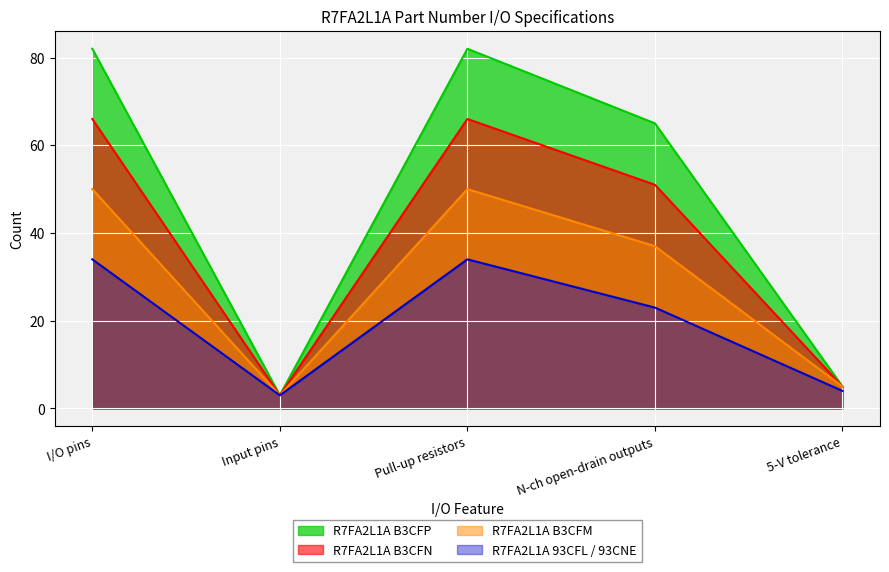

What is the average value of the R7FA2L1A B3CFM series?

29